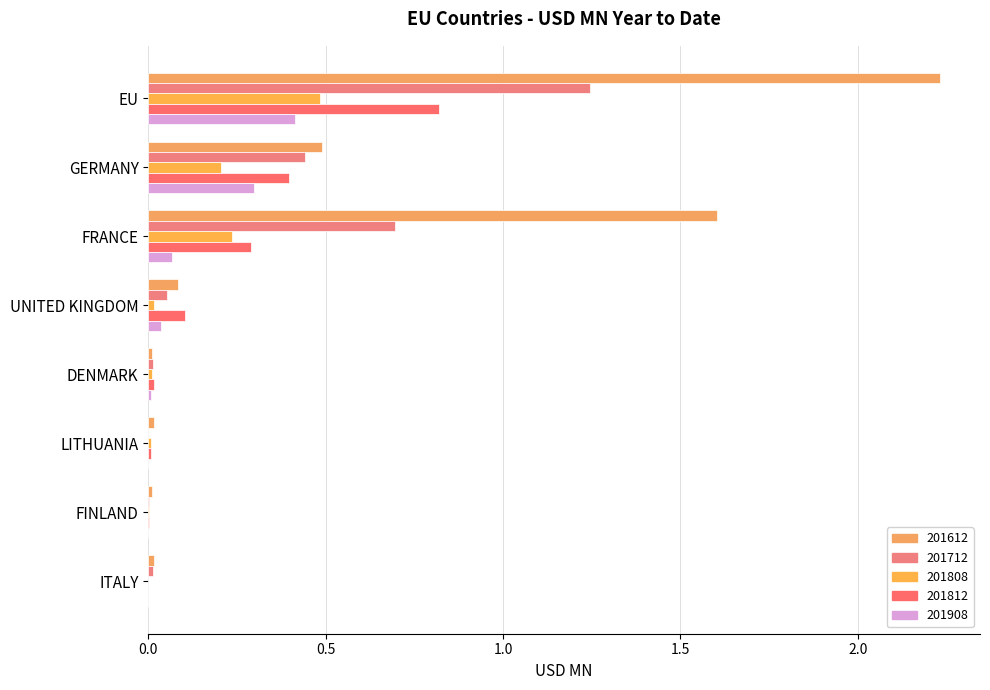

How many data points does each series have?

8